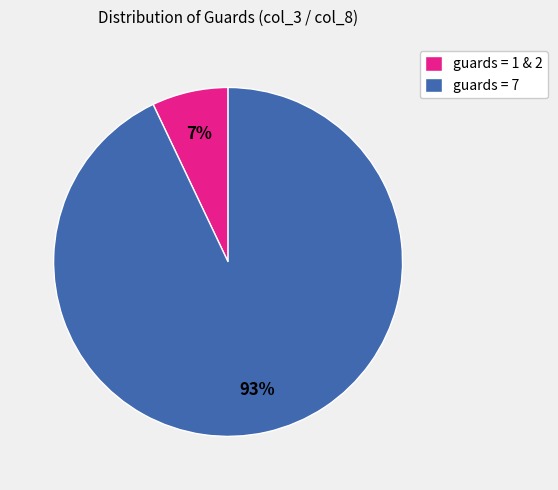

Which category has the smallest portion of the pie?

guards = 1 & 2